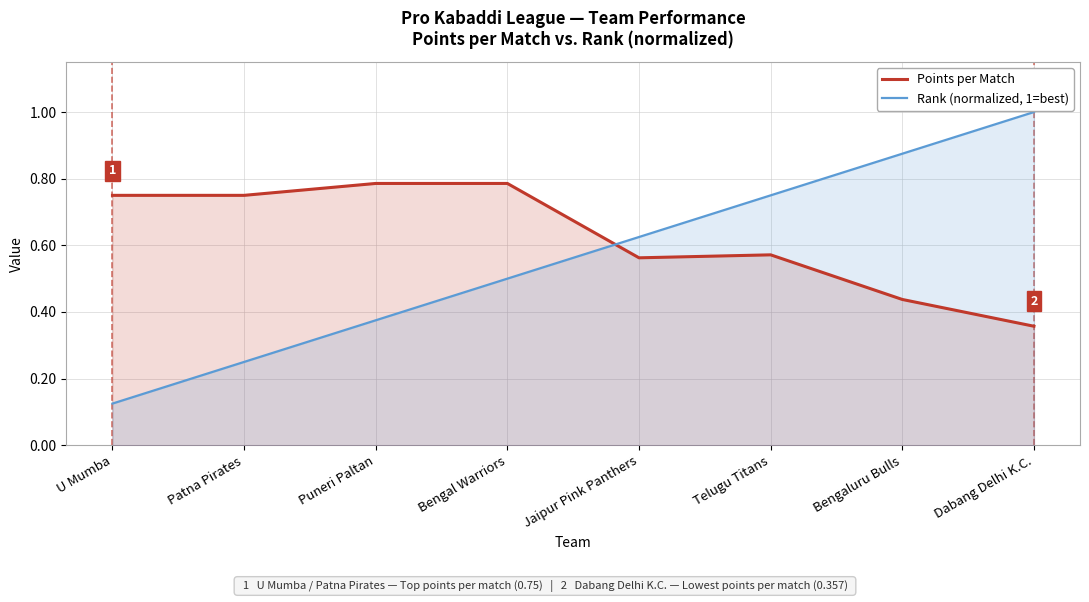

Is it true that Rank (normalized, 1=best) equals 0.7 at Bengal Warriors?

False